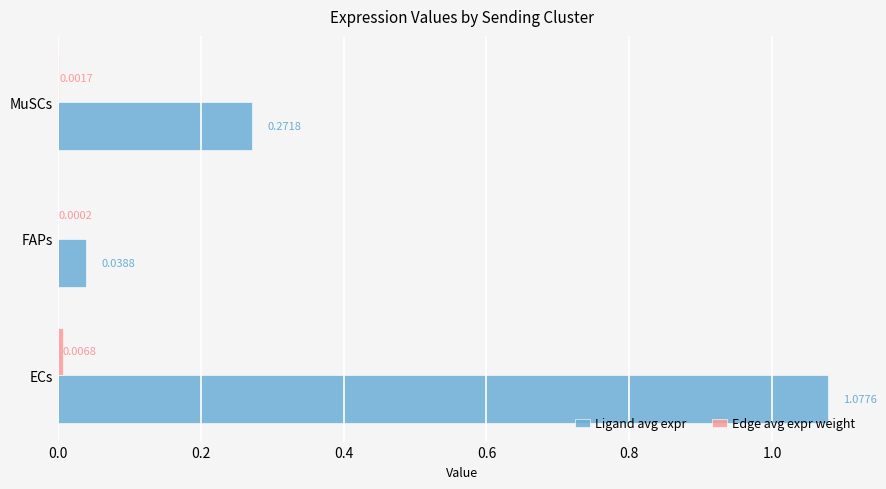

Which category has the highest value across all series?

ECs